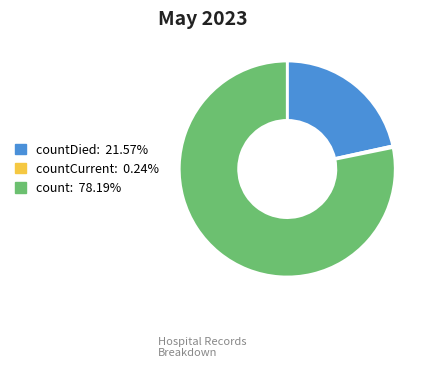

Approximately how many times larger is the value at countDied: 21.57% compared to count: 78.19%?

0.3